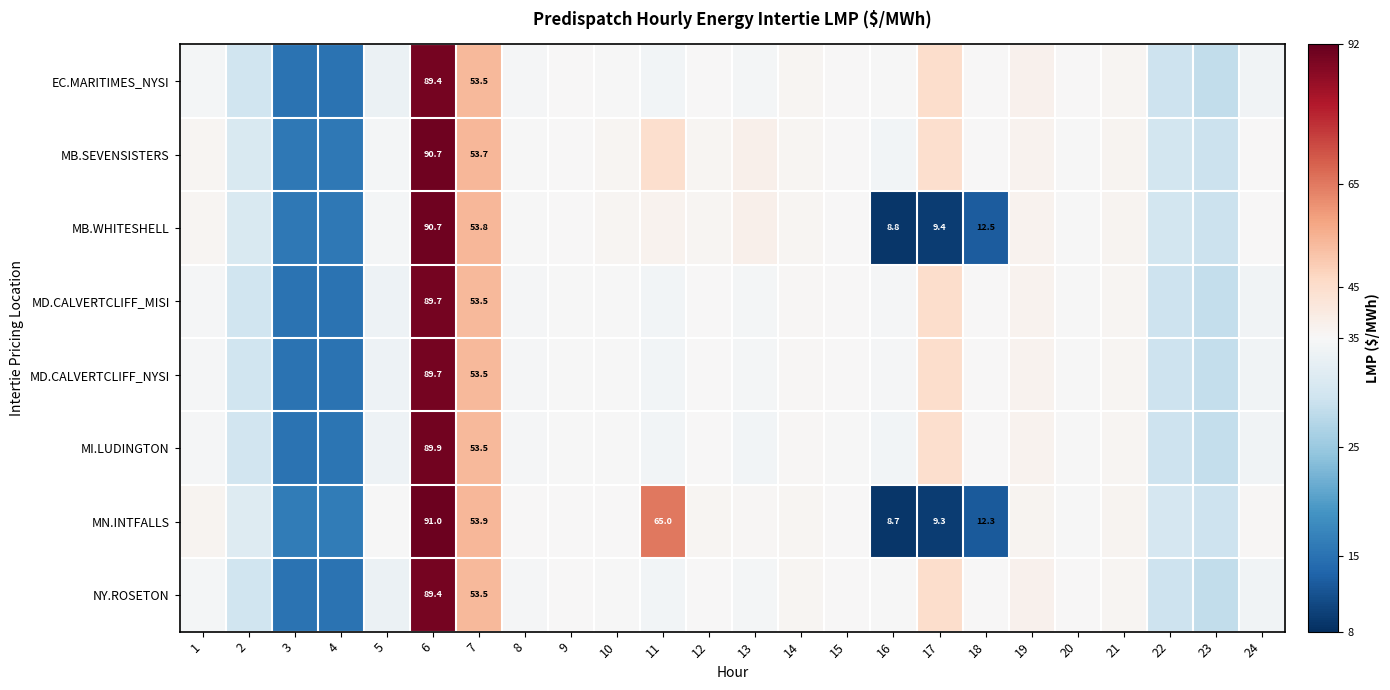

Between 3 and 18, which is larger?

18